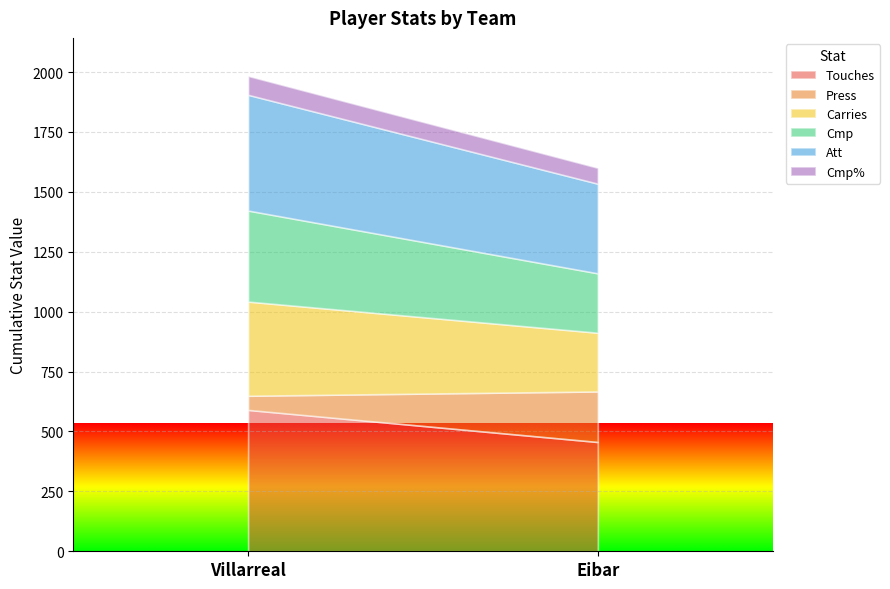

What is the difference between the maximum and minimum values in the Press series?

152.0